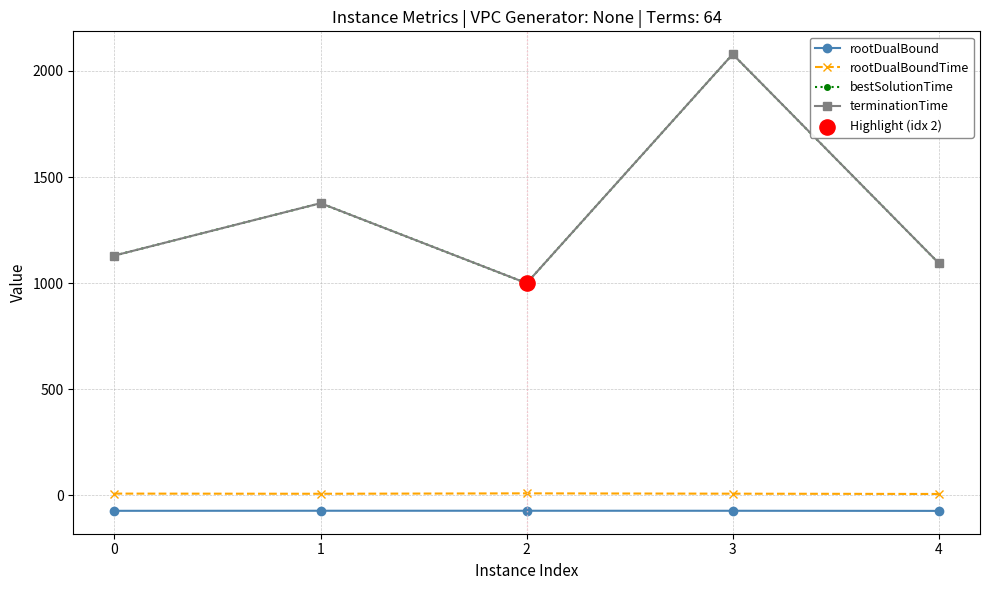

Which series has the widest spread of values?

terminationTime